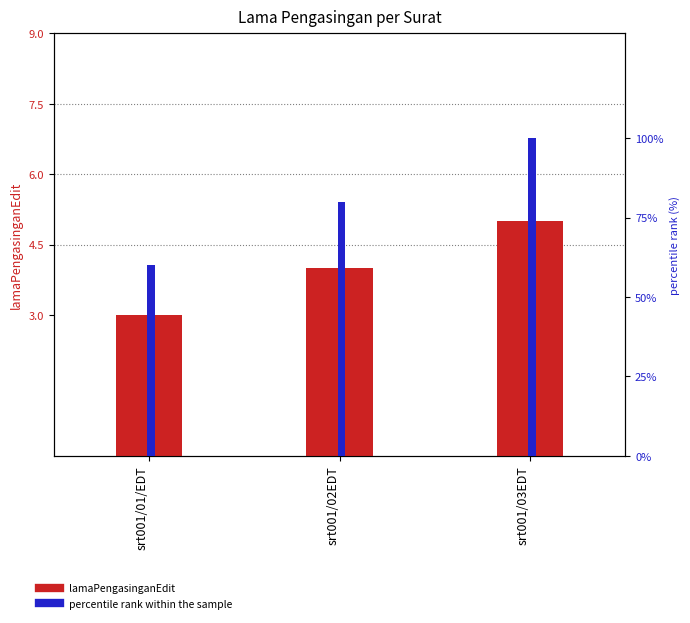

What is the label of the 3rd bar from the right?

srt001/01/EDT